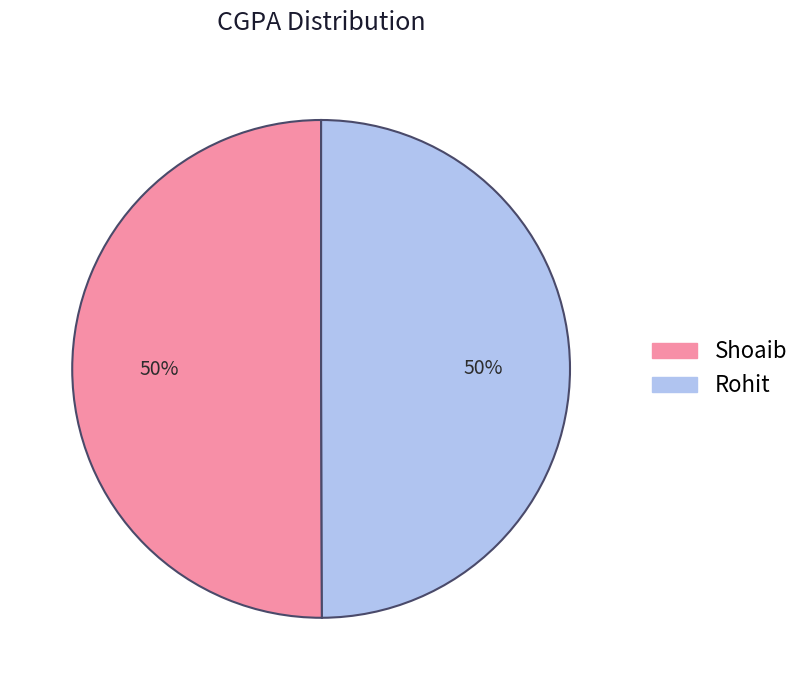

Approximately how many times larger is the value at Rohit compared to Shoaib?

1.0